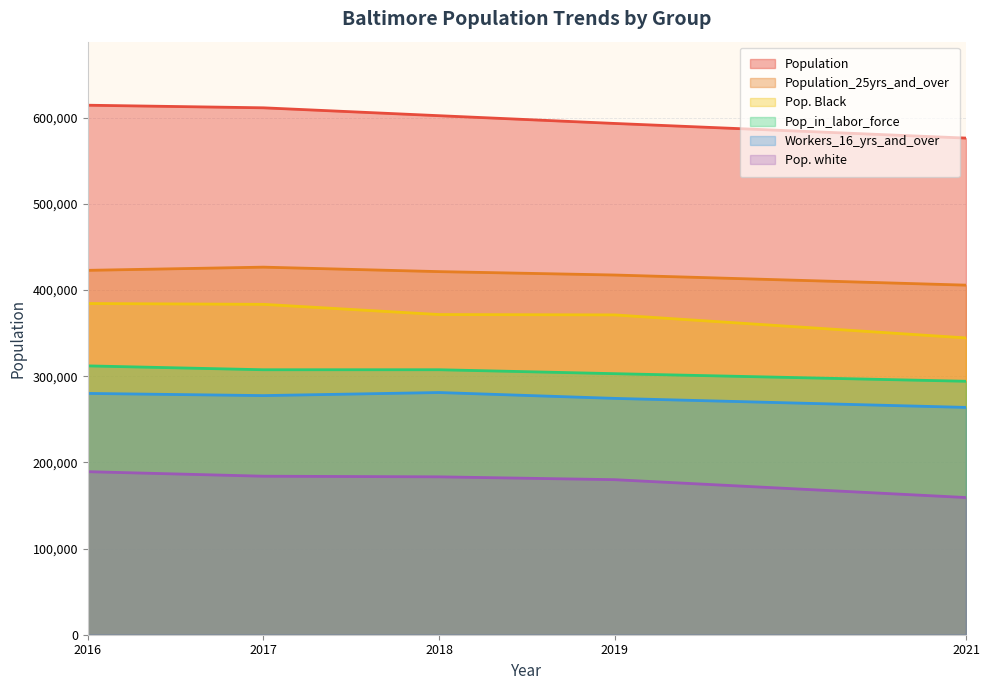

List the series in order of their peak value, highest first.

Population, Population_25yrs_and_over, Pop. Black, Pop_in_labor_force, Workers_16_yrs_and_over, Pop. white